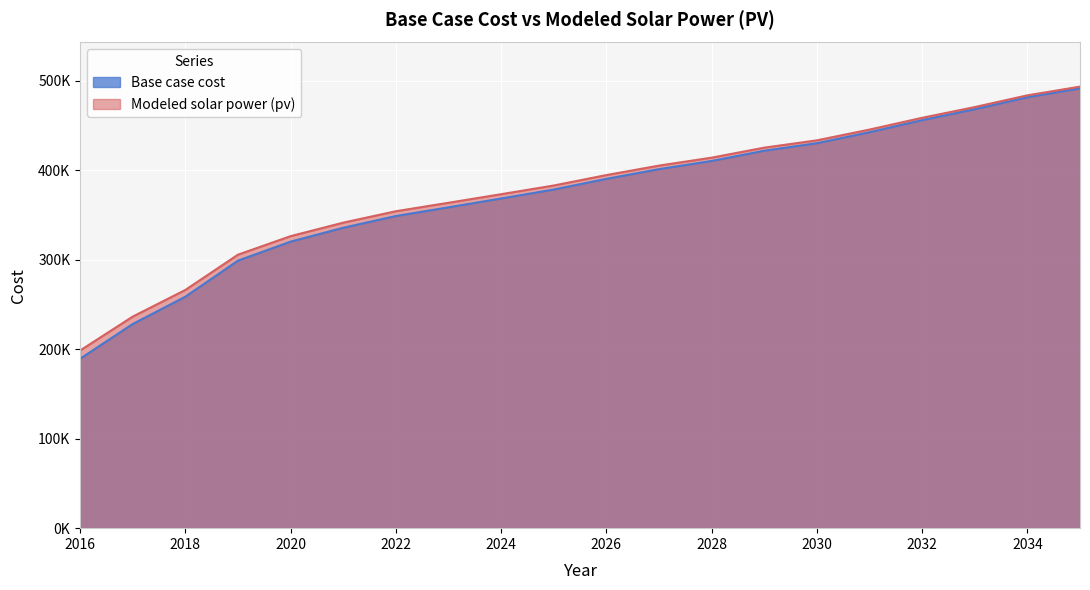

What is the total value across all series at 2033?

939200.9